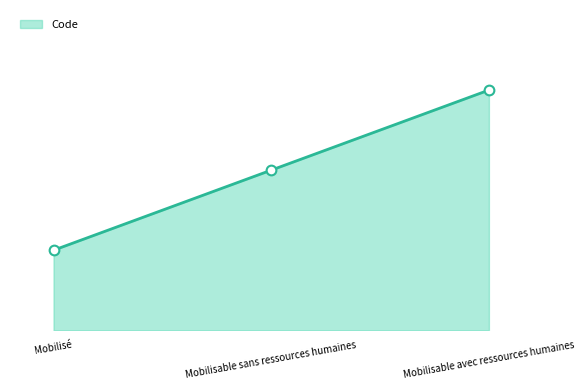

Does the chart have visible grid lines?

No